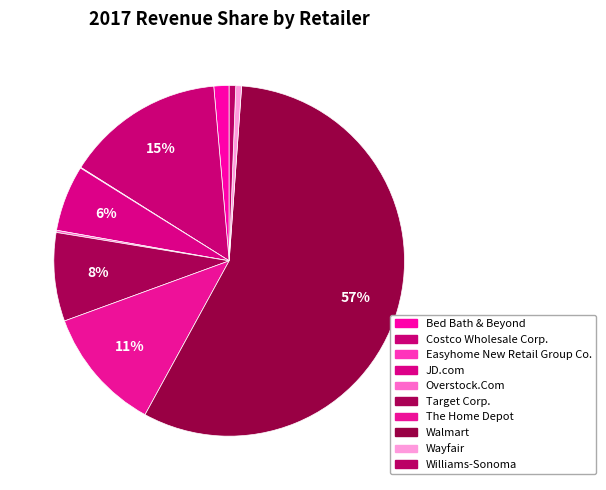

What is the largest slice in the pie chart?

Walmart, Inc.